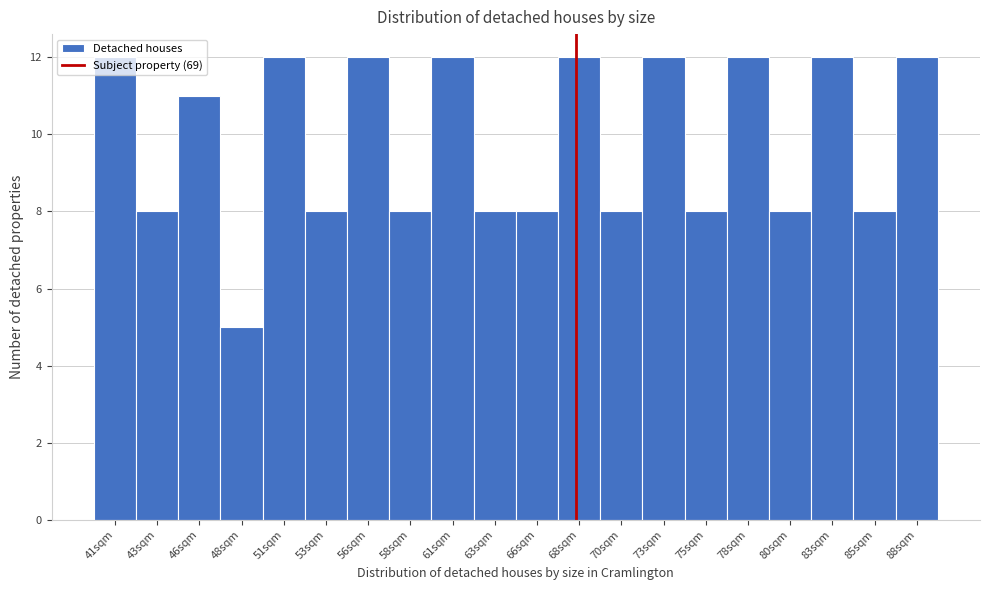

The chart shows a value of 12 at 41sqm. True or false?

True